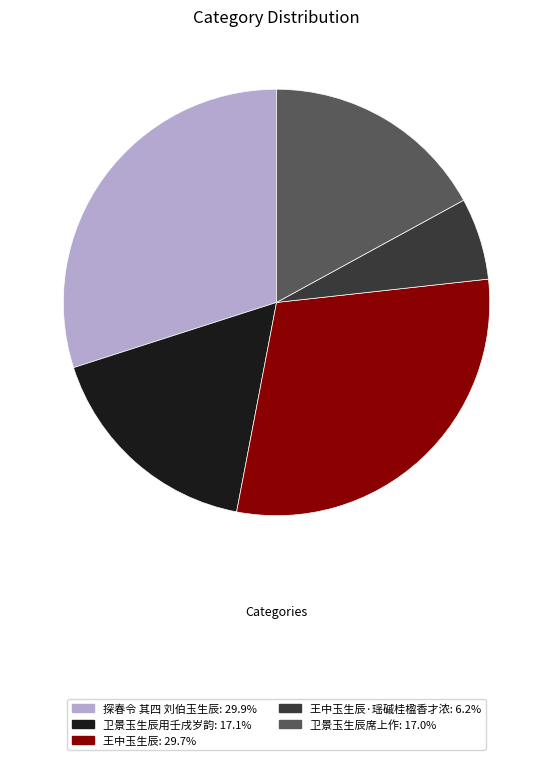

Is the sum of 探春令 其四 刘伯玉生辰: 29.9% and 王中玉生辰·瑶磩桂楹香才浓: 6.2% greater than half?

No